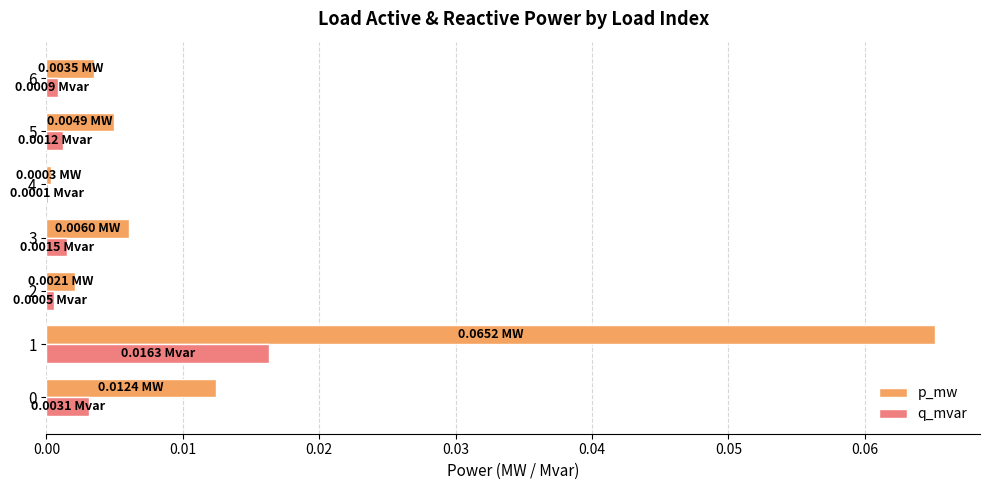

Between 0 and 4, which series saw the biggest shift?

p_mw